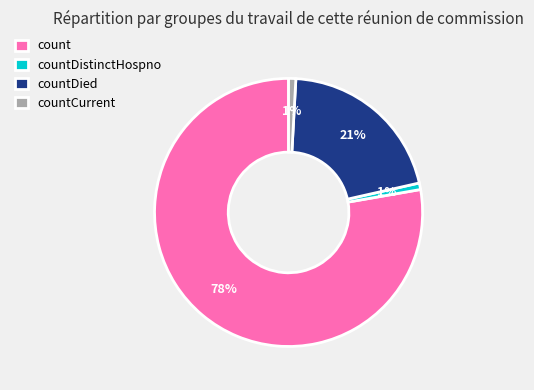

Is countDistinctHospno the majority of the pie?

No